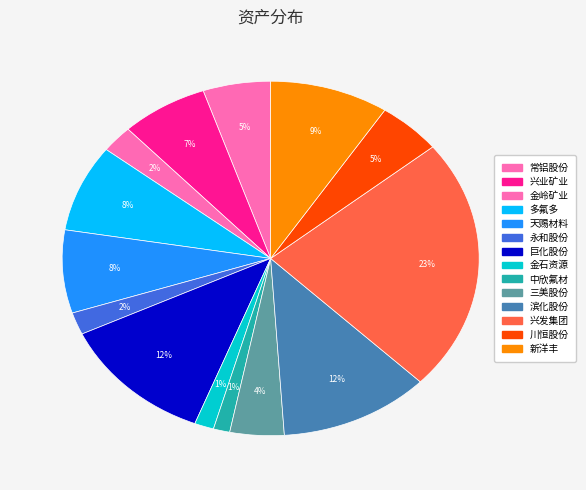

Count the number of slices in the pie.

14